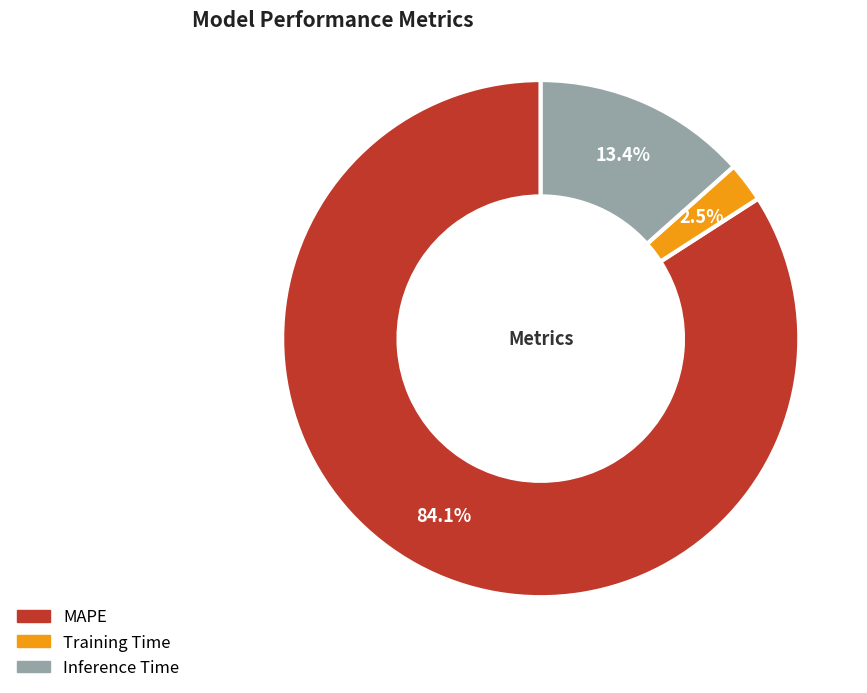

How much of the chart is everything except Training Time?

97.5%